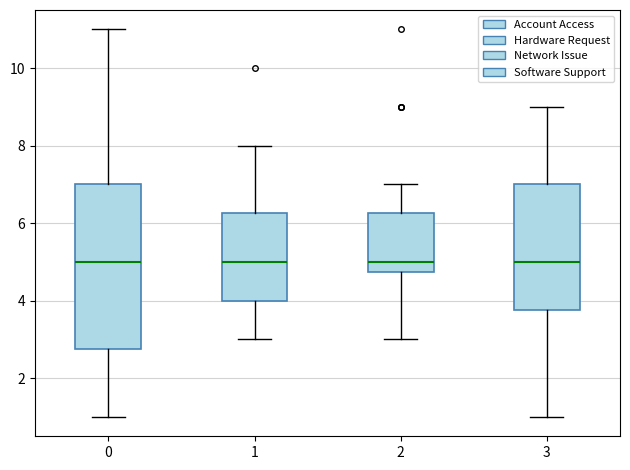

Reading left to right, transcribe this box plot: for each box, give where its median line is, the range the box spans, and where its two whiskers end, as read against the y-axis. The values are not printed on the chart, so give them approximately, as read against the axis.

0: median 5.0, box 2.8 to 7.0, whiskers 1.0 to 11.0
1: median 5.0, box 4.0 to 6.2, whiskers 3.0 to 8.0
2: median 5.0, box 4.8 to 6.2, whiskers 3.0 to 7.0
3: median 5.0, box 3.8 to 7.0, whiskers 1.0 to 9.0